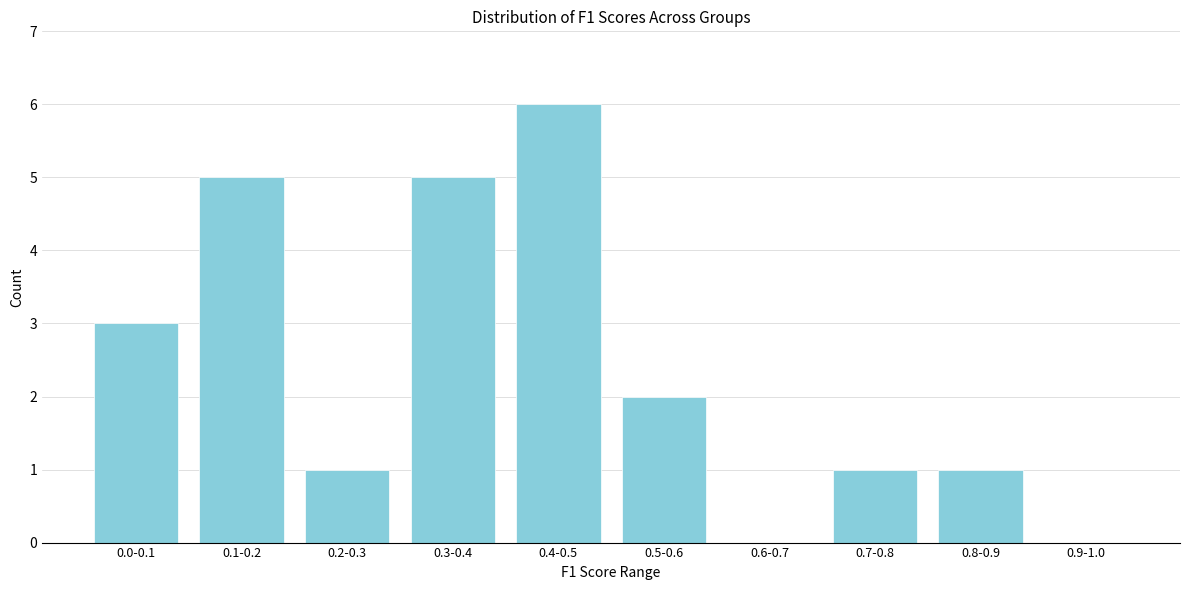

Reading left to right, list all the values displayed in this chart.

0.0-0.1=3	0.1-0.2=5	0.2-0.3=1	0.3-0.4=5	0.4-0.5=6	0.5-0.6=2	0.6-0.7=0	0.7-0.8=1	0.8-0.9=1	0.9-1.0=0